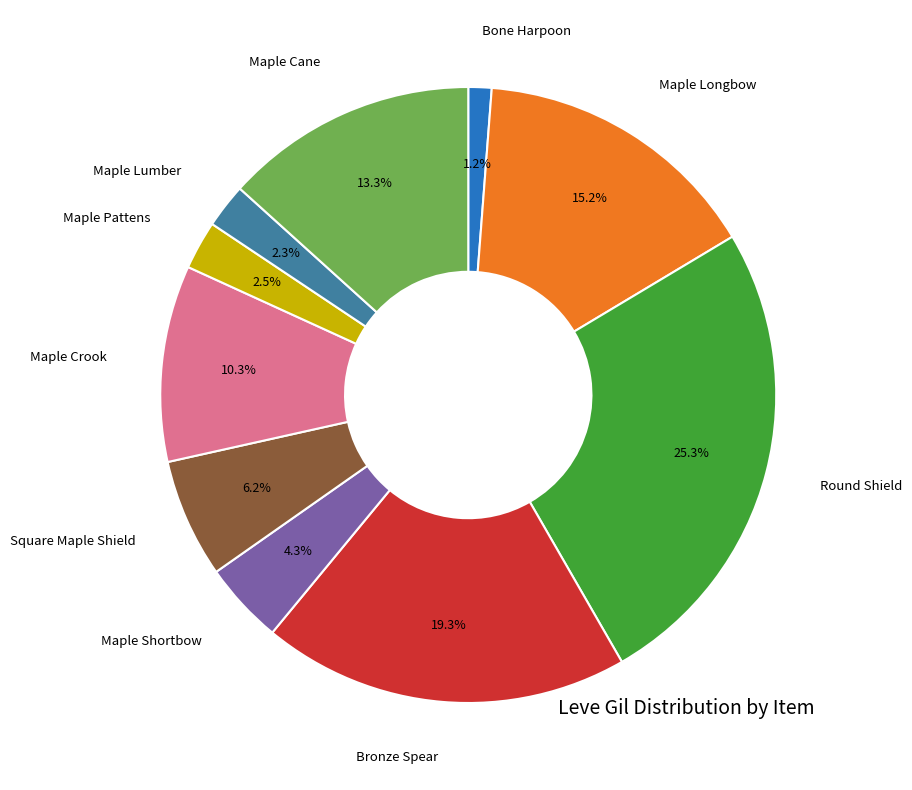

Is there any slice that represents more than half of the pie?

No